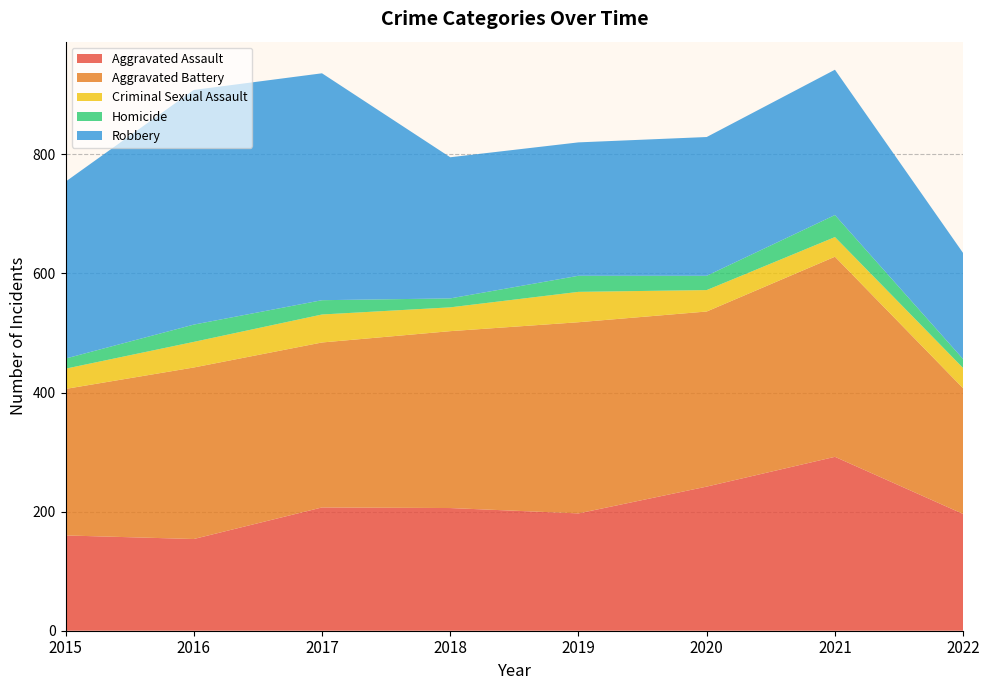

Reading right to left, list all the values displayed in this chart.

Aggravated Assault: 2022=196	2021=292	2020=242	2019=197	2018=206	2017=207	2016=154	2015=160
Aggravated Battery: 2022=211	2021=336	2020=294	2019=321	2018=297	2017=277	2016=288	2015=246
Criminal Sexual Assault: 2022=34	2021=33	2020=36	2019=51	2018=40	2017=47	2016=43	2015=34
Homicide: 2022=15	2021=37	2020=24	2019=27	2018=15	2017=24	2016=29	2015=17
Robbery: 2022=178	2021=244	2020=233	2019=224	2018=237	2017=381	2016=394	2015=297